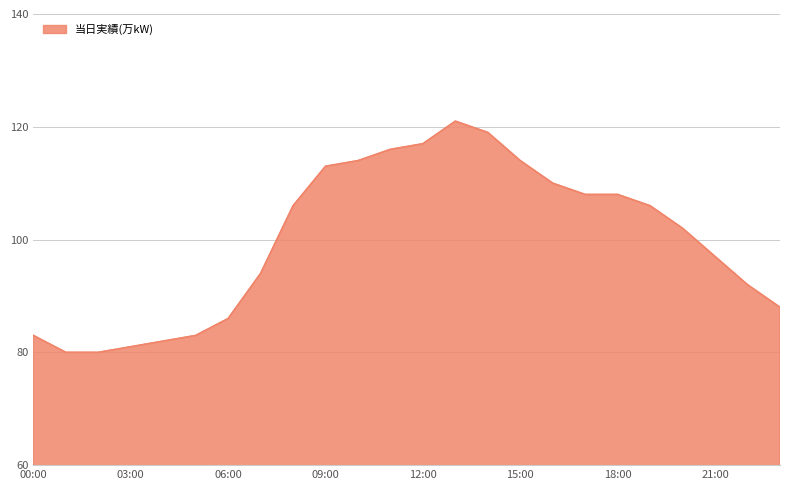

What is the difference between the maximum and minimum values?

41